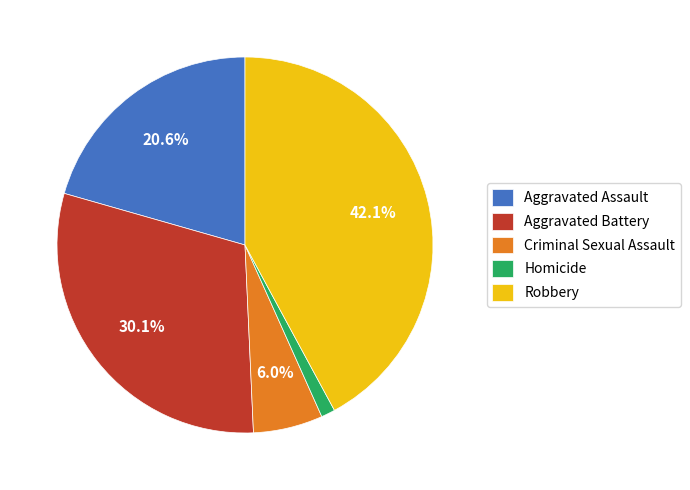

To the nearest percent, what is the average slice percentage?

20%